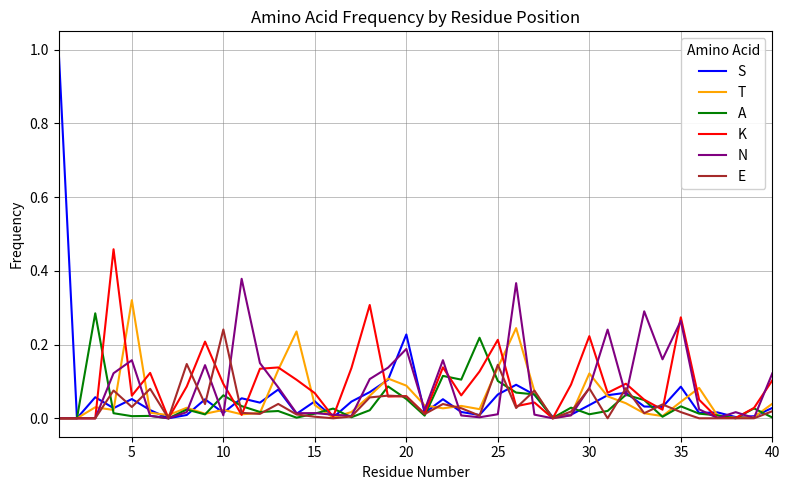

What is the maximum value shown in the chart?

1.0